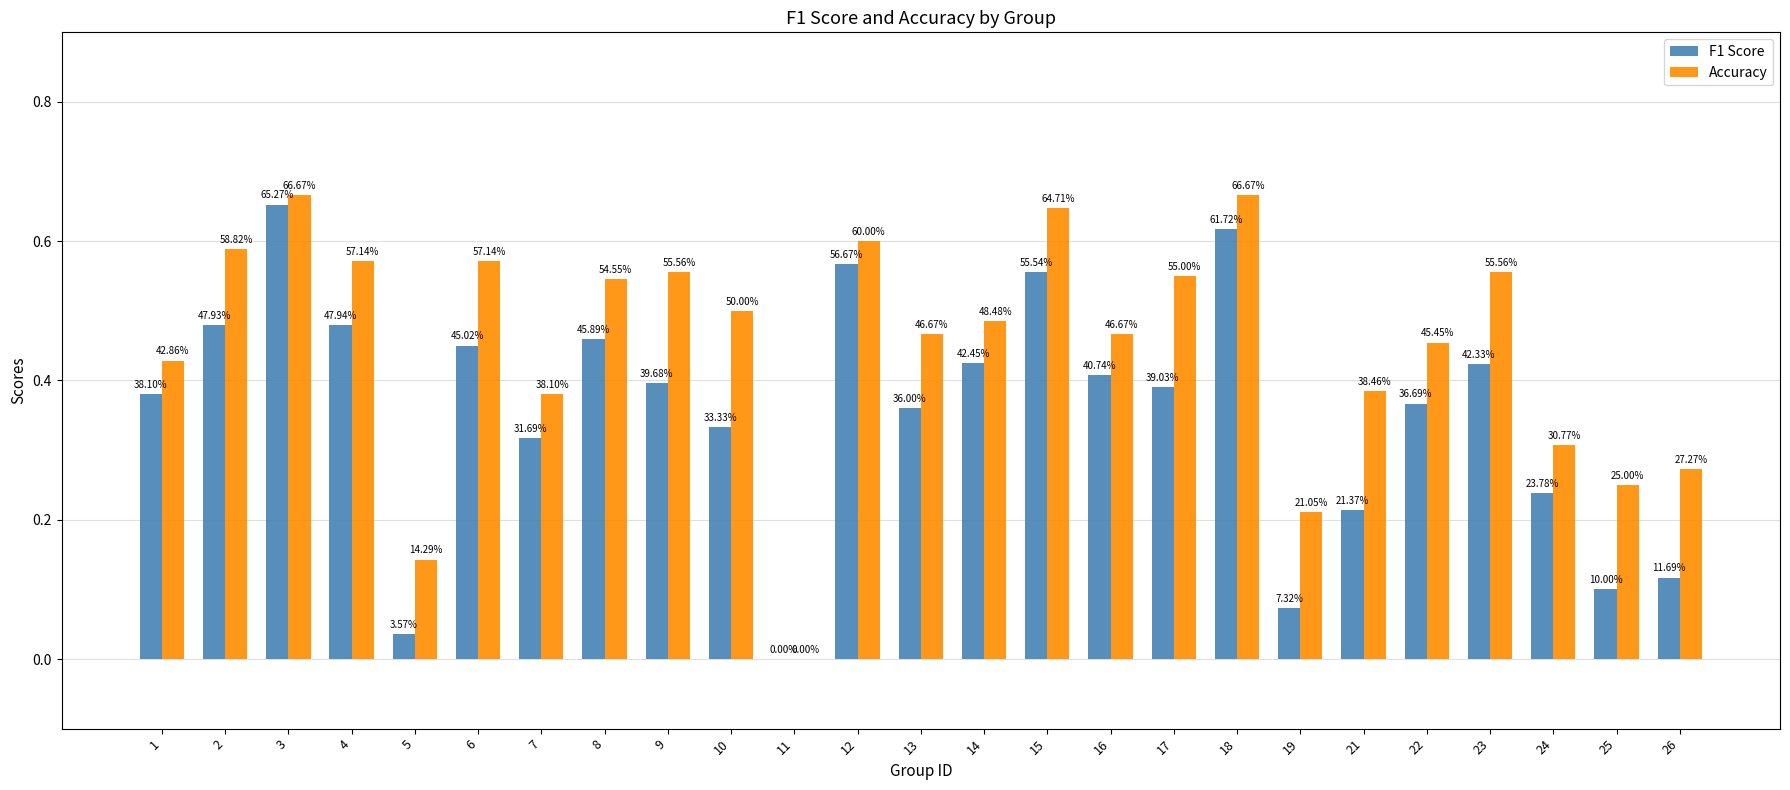

What is the difference between the maximum and minimum values in the Accuracy series?

0.7